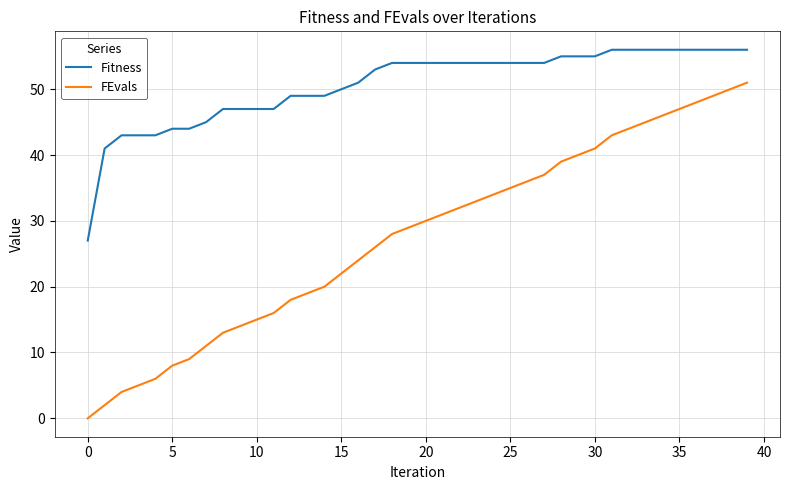

Which series has the widest spread of values?

FEvals